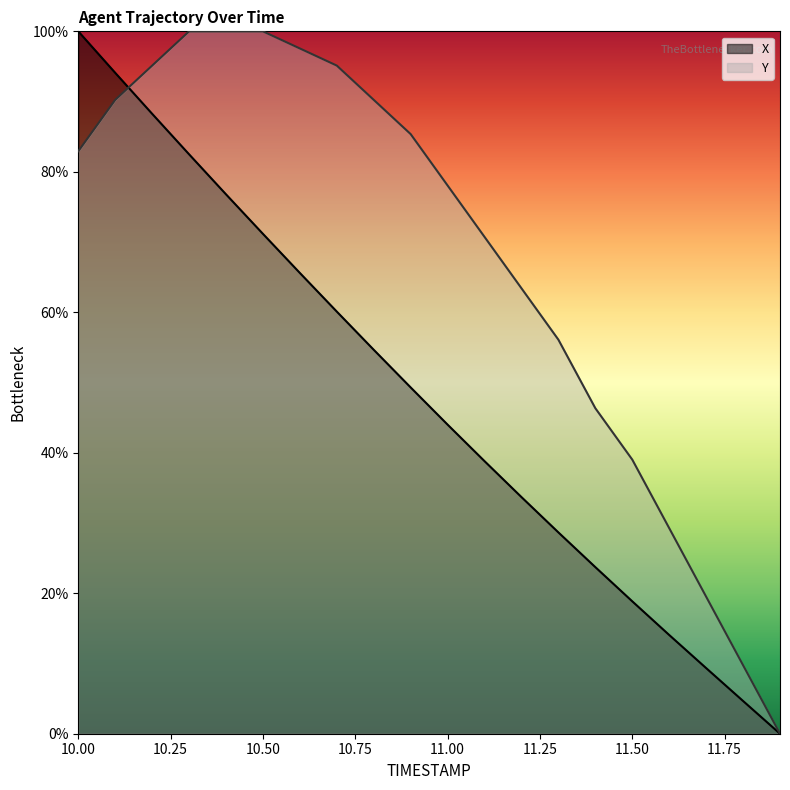

What are all the series names shown in the legend?

X, Y